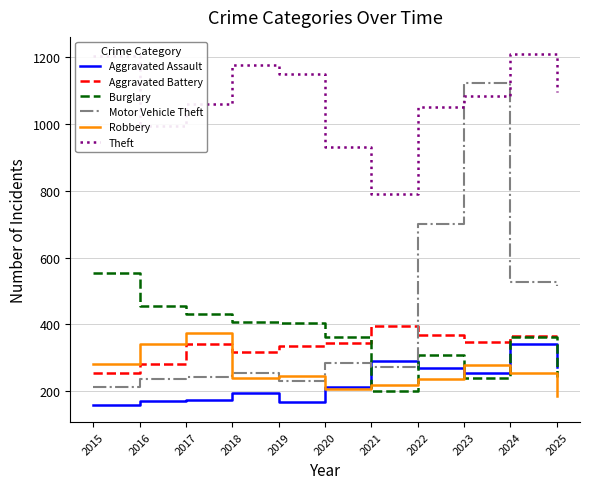

The value of Aggravated Assault at 2024 is 340. True or false?

True